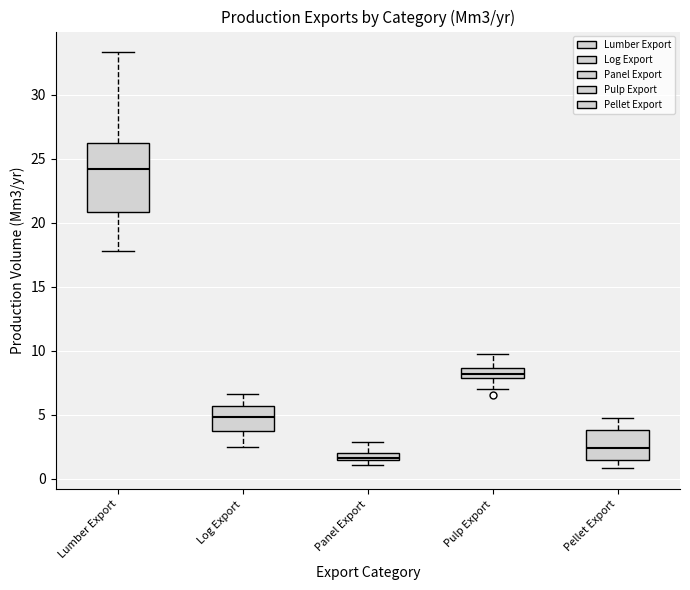

Which box is the tallest, from its lower edge to its upper edge?

Lumber Export